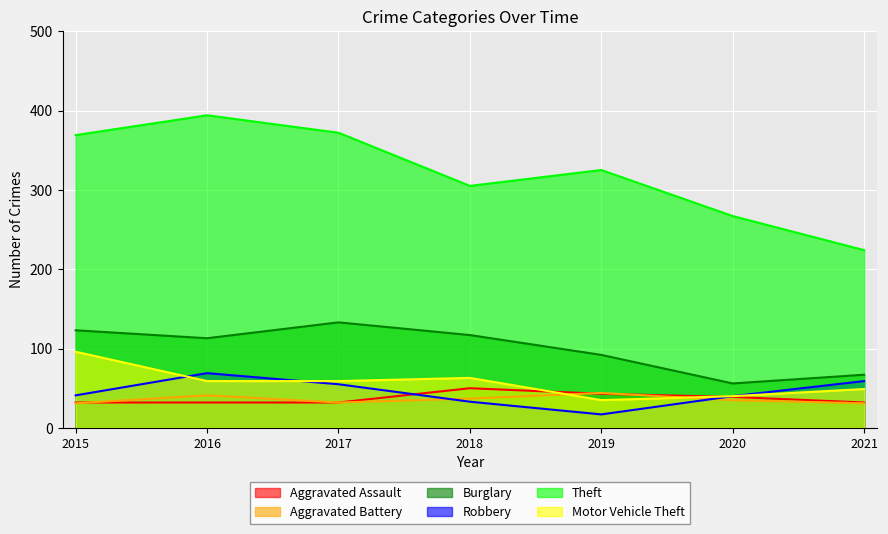

Reading left to right, what are all the values shown in this chart?

Aggravated Assault: 2015=32	2016=32	2017=32	2018=50	2019=43	2020=39	2021=32
Aggravated Battery: 2015=31	2016=41	2017=32	2018=37	2019=44	2020=35	2021=31
Burglary: 2015=123	2016=113	2017=133	2018=117	2019=92	2020=56	2021=67
Robbery: 2015=41	2016=69	2017=55	2018=33	2019=17	2020=40	2021=59
Theft: 2015=369	2016=394	2017=372	2018=305	2019=325	2020=267	2021=224
Motor Vehicle Theft: 2015=96	2016=59	2017=59	2018=63	2019=35	2020=40	2021=49